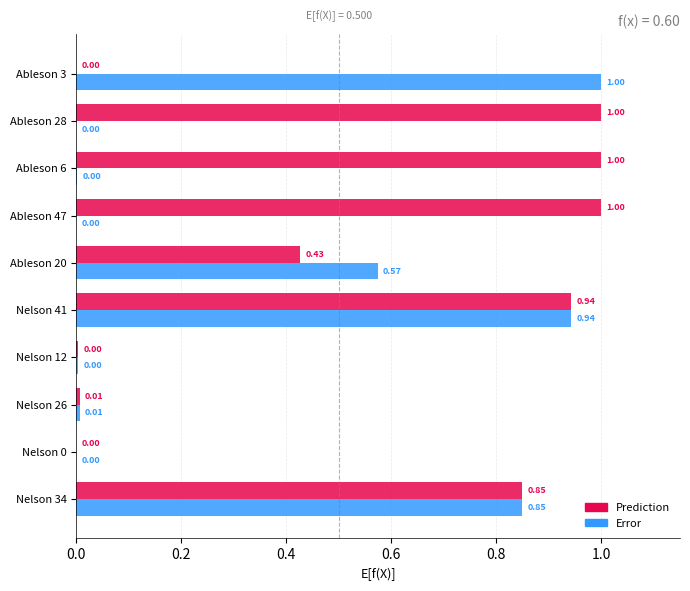

What is the sum of all Prediction values?

5.2